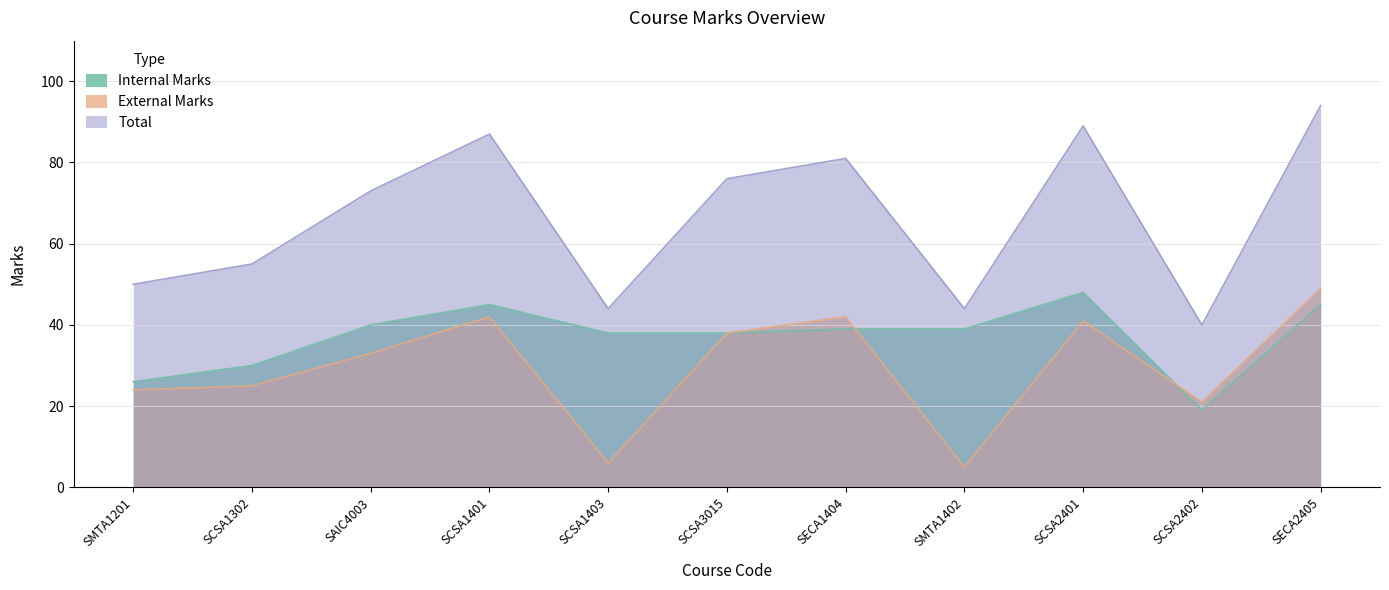

Which series has the largest total across all categories?

Total